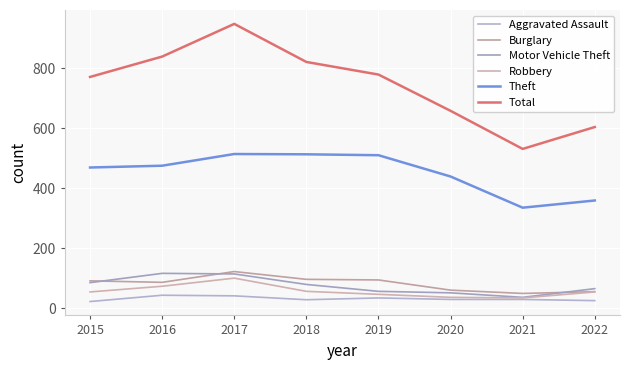

What is the difference between the second highest and minimum values in the Robbery series?

39